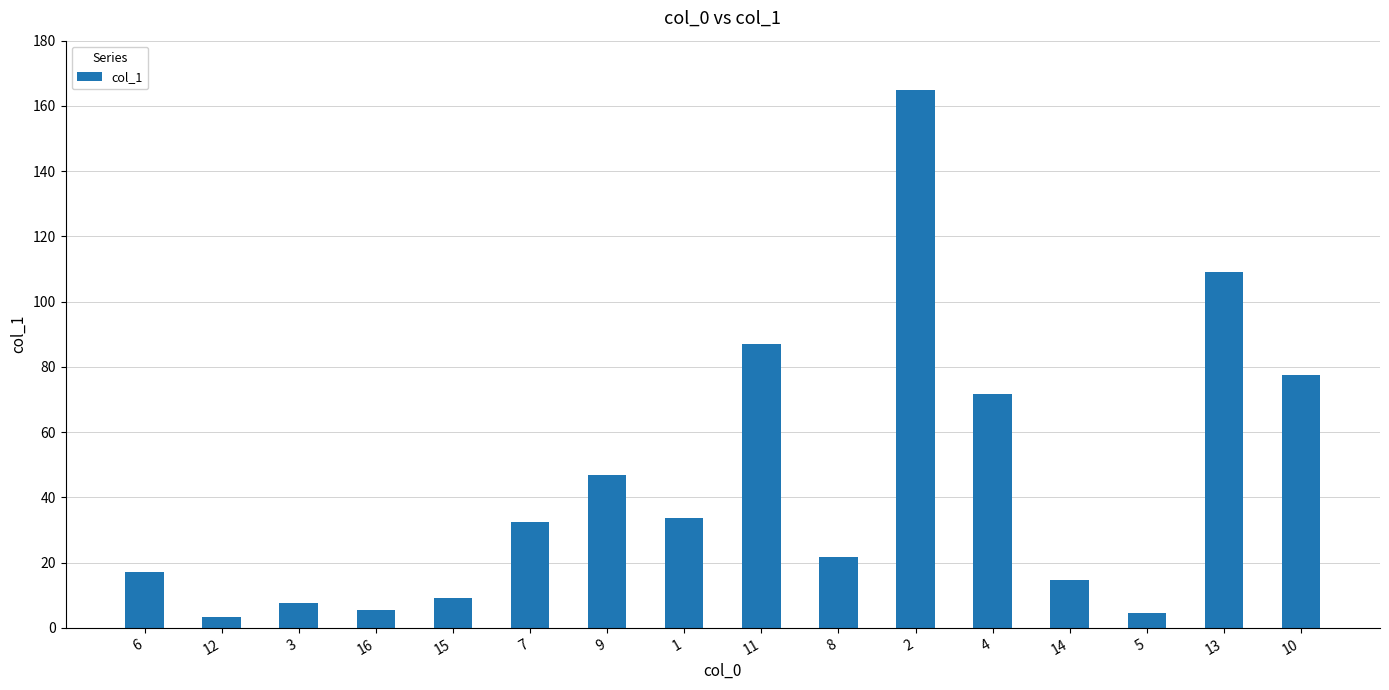

True or false: the data shows 72.4 at 13.

False